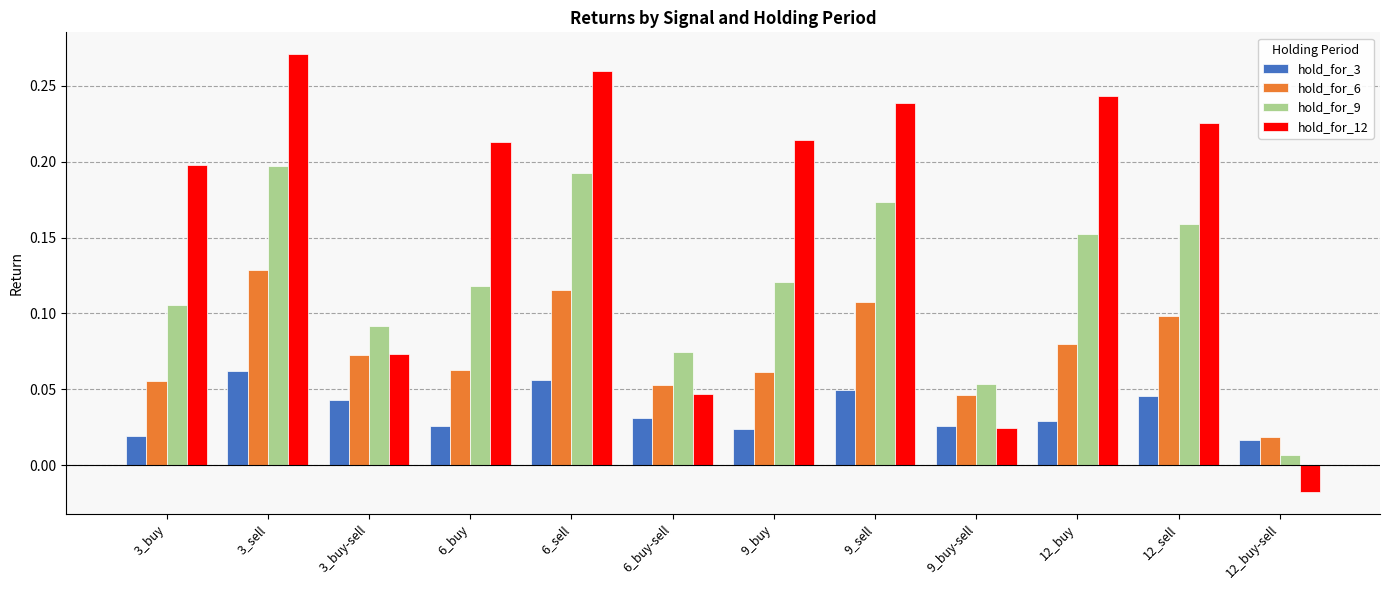

Where does the hold_for_12 series first go above 0?

3_buy